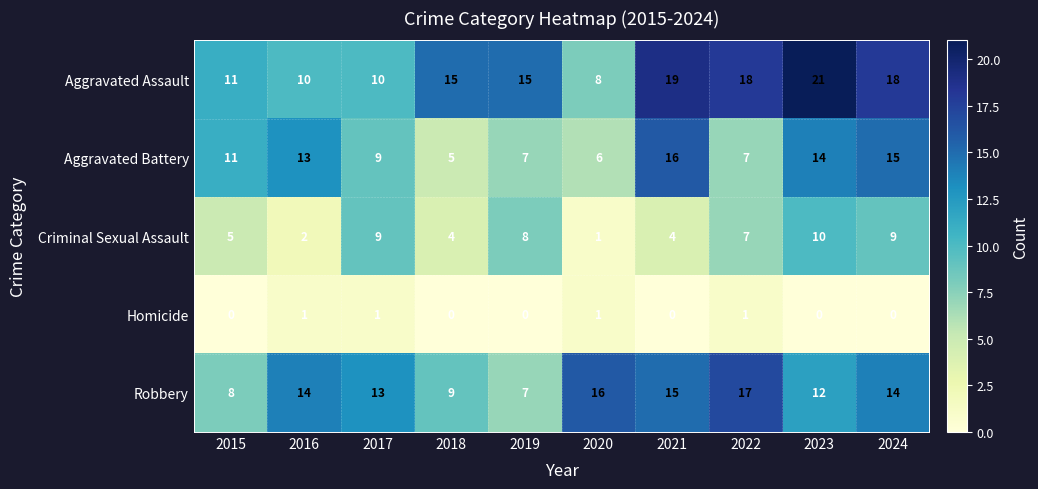

List the series in order of their peak value, lowest first.

Homicide, Criminal Sexual Assault, Aggravated Battery, Robbery, Aggravated Assault